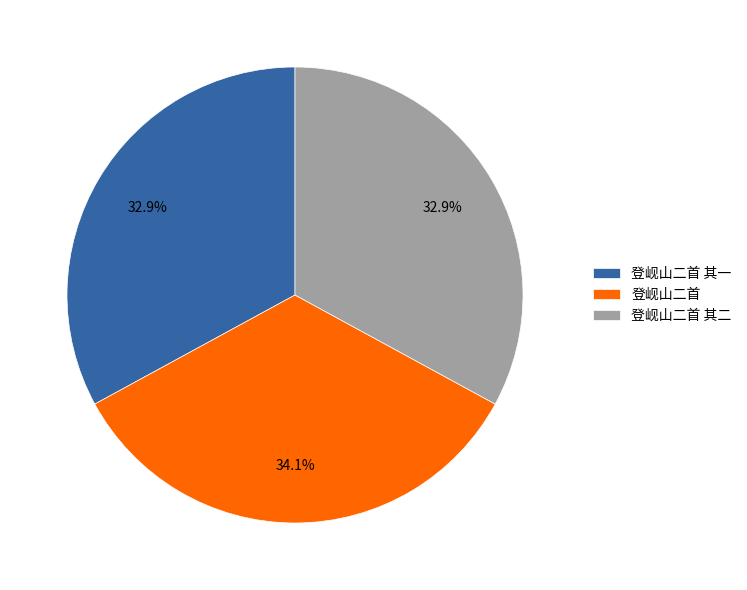

Is it true that 登岘山二首 其一 is 33% of the pie?

True